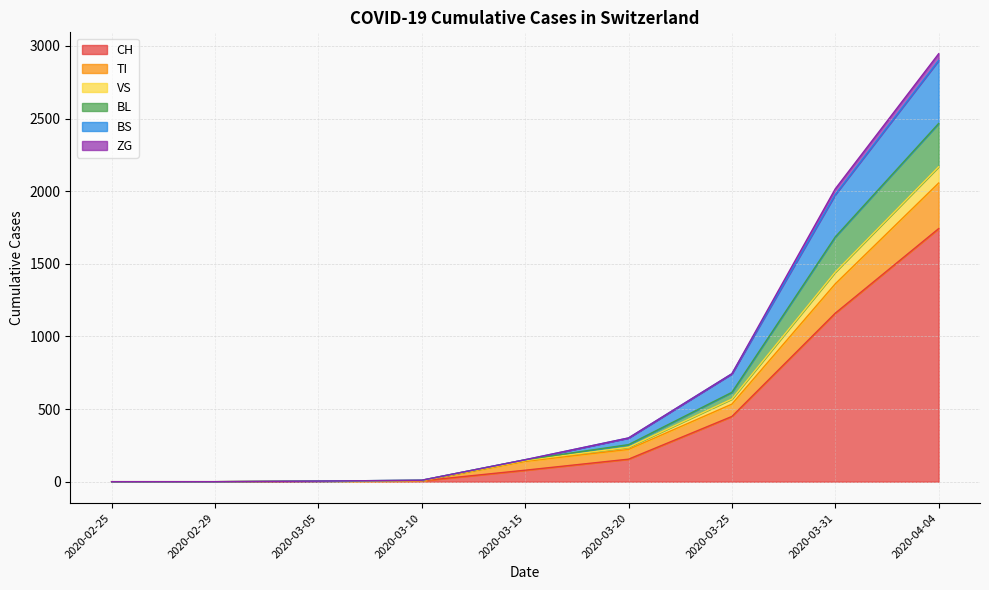

True or false: TI has more than 2 points higher than both neighbors.

False